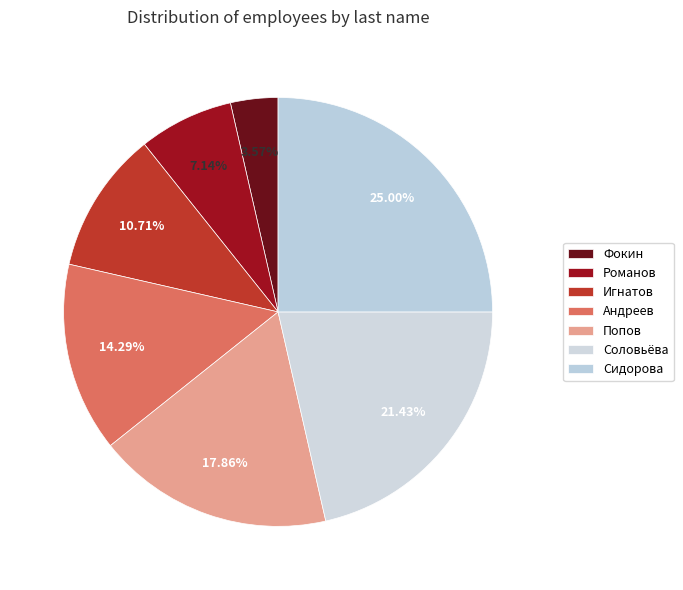

How many segments does this pie chart have?

7